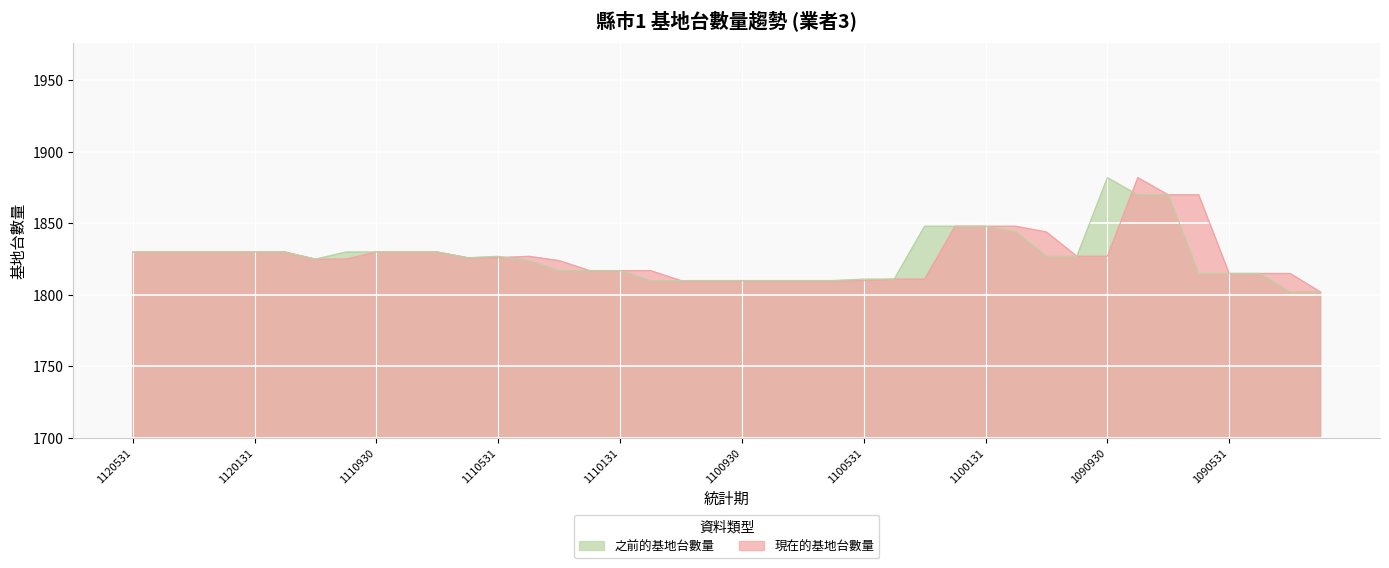

Is the value of 現在的基地台數量 at 1100831 greater than the value of 之前的基地台數量 at 1120531?

No